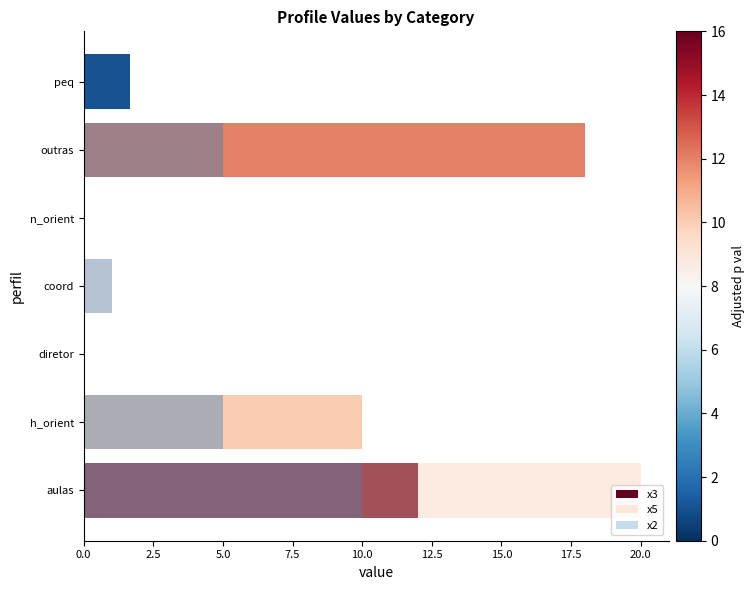

Is it true that x2 equals -5.3 at outras?

False